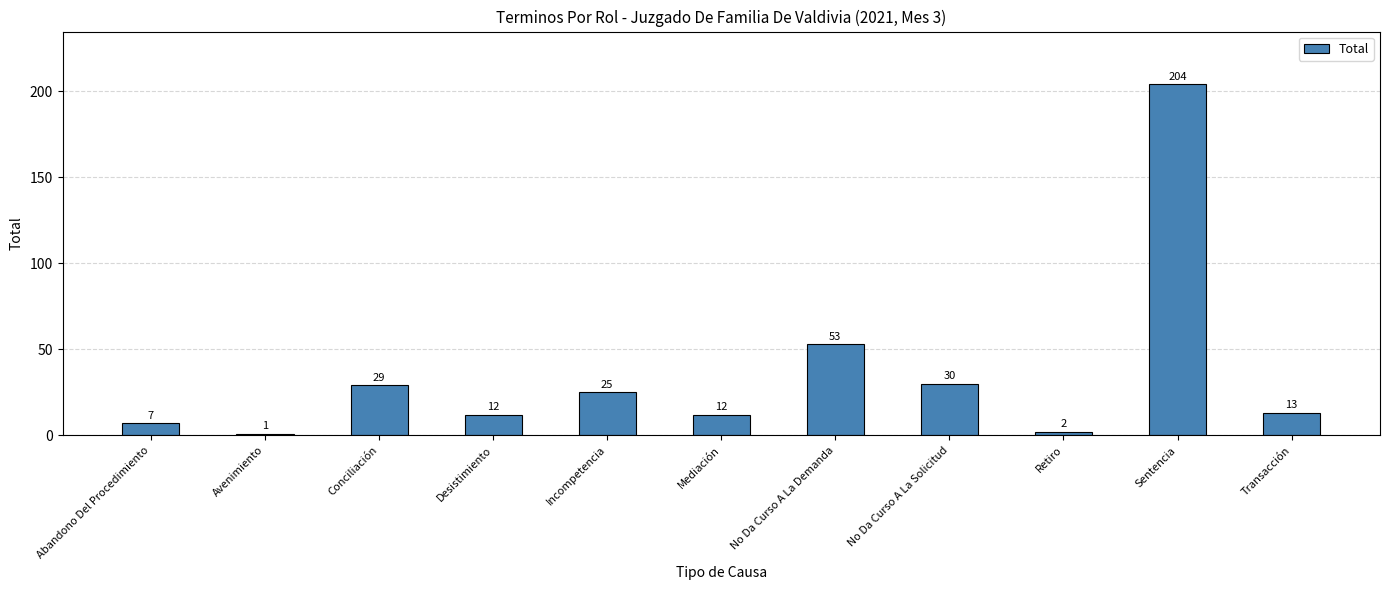

Are the bars horizontal?

No